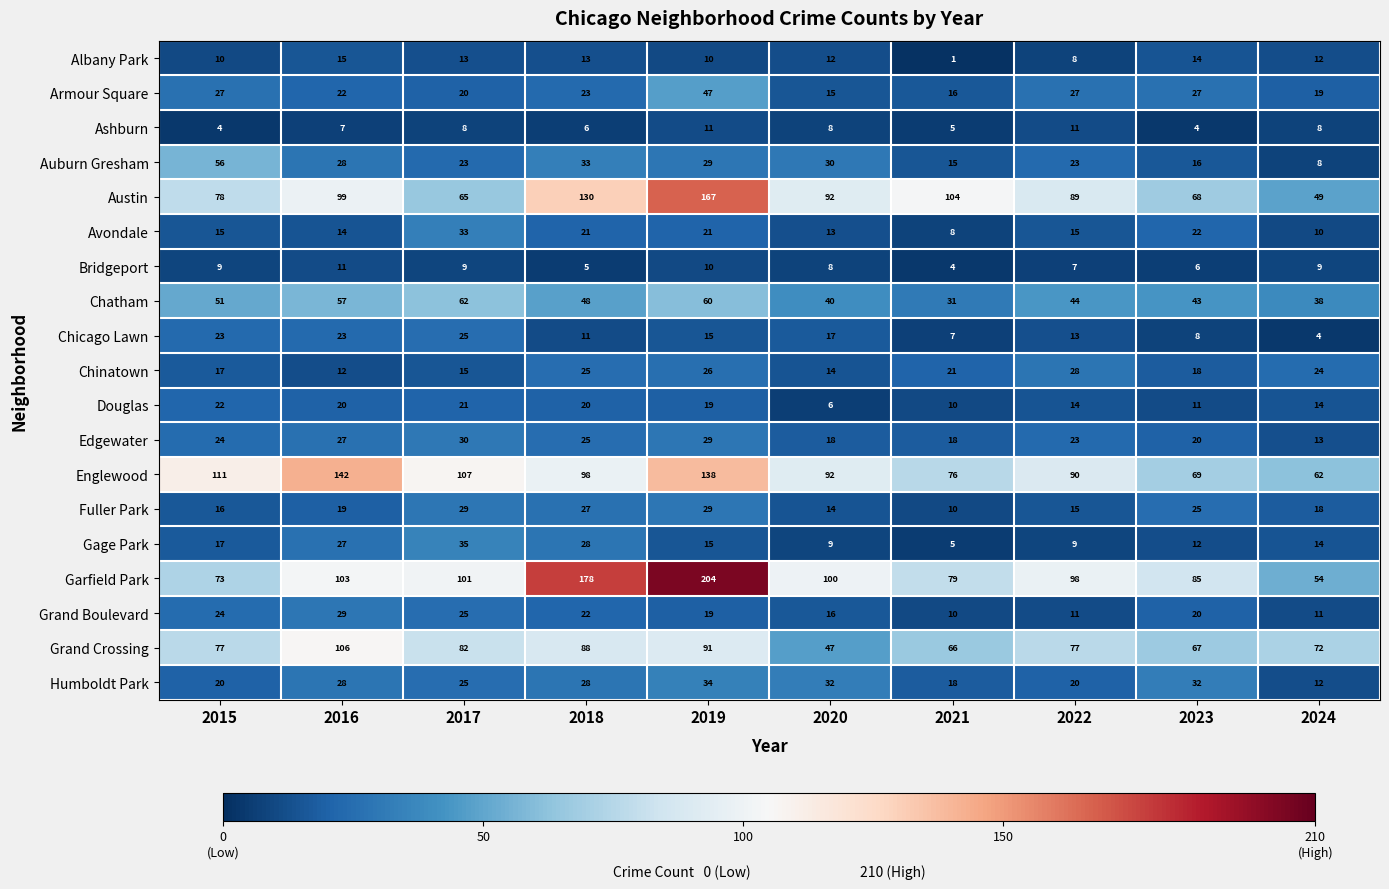

What is the sum of the Grand Boulevard values at 2024 and 2022?

22